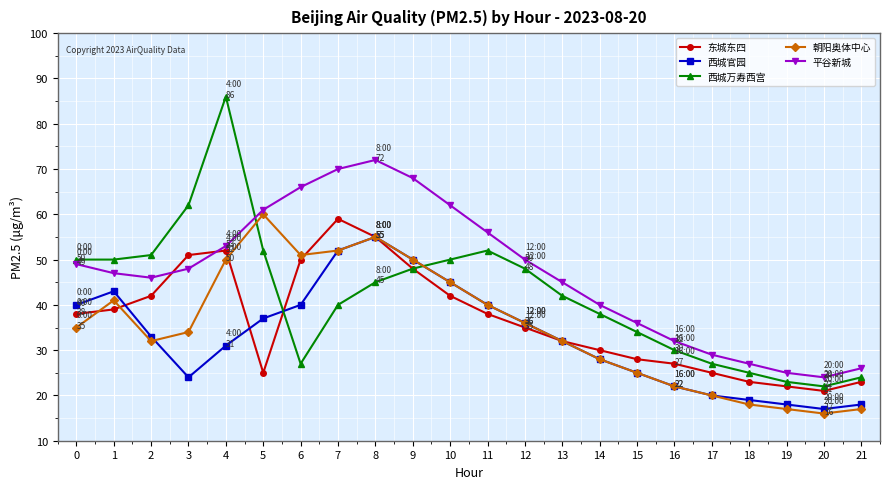

What is the total value across all series at 2?

204